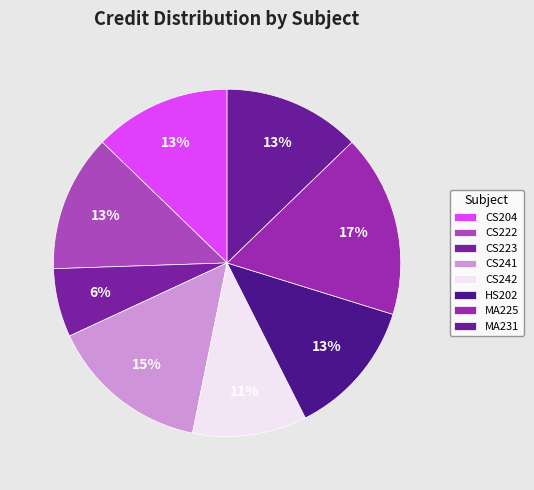

What is the change in value from CS241 to HS202?

-1